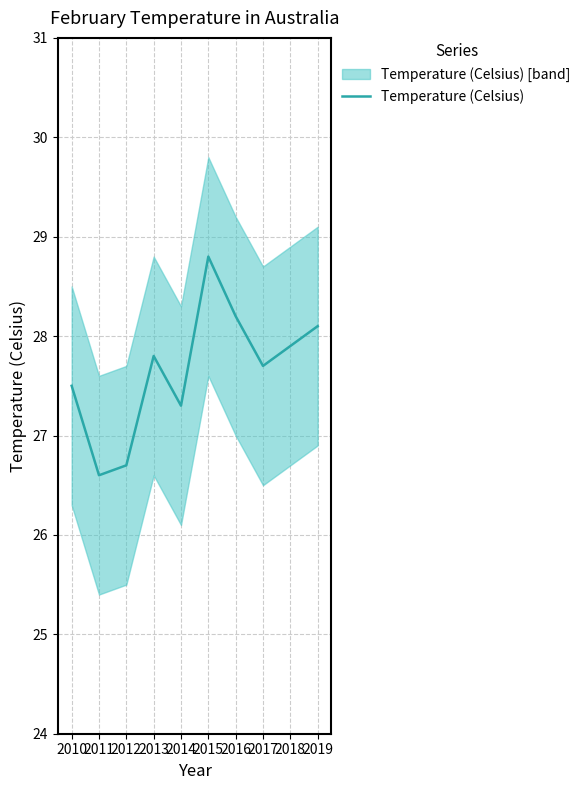

What is the average value?

27.7